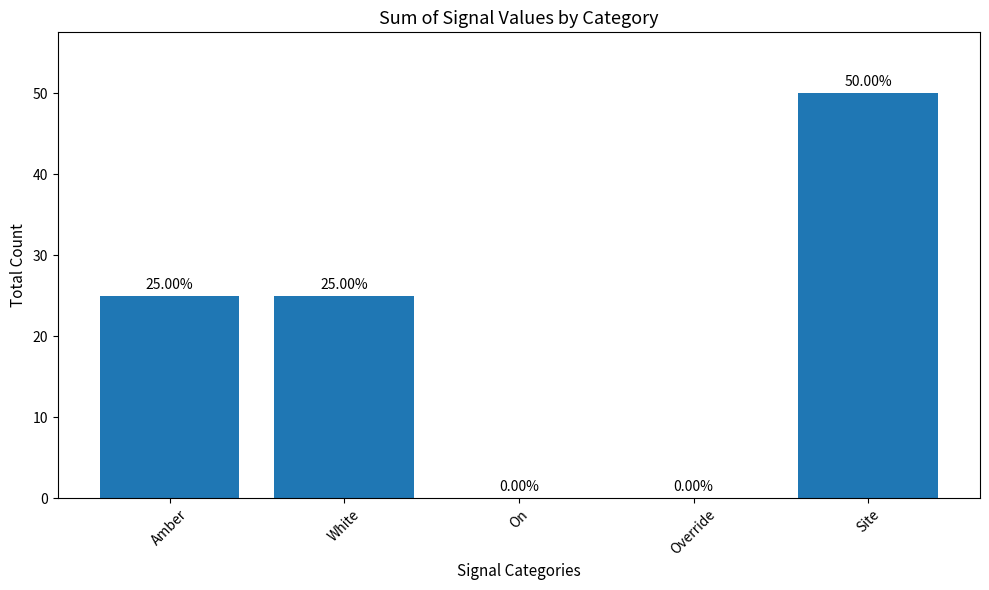

Between Site and Amber, which is larger?

Site